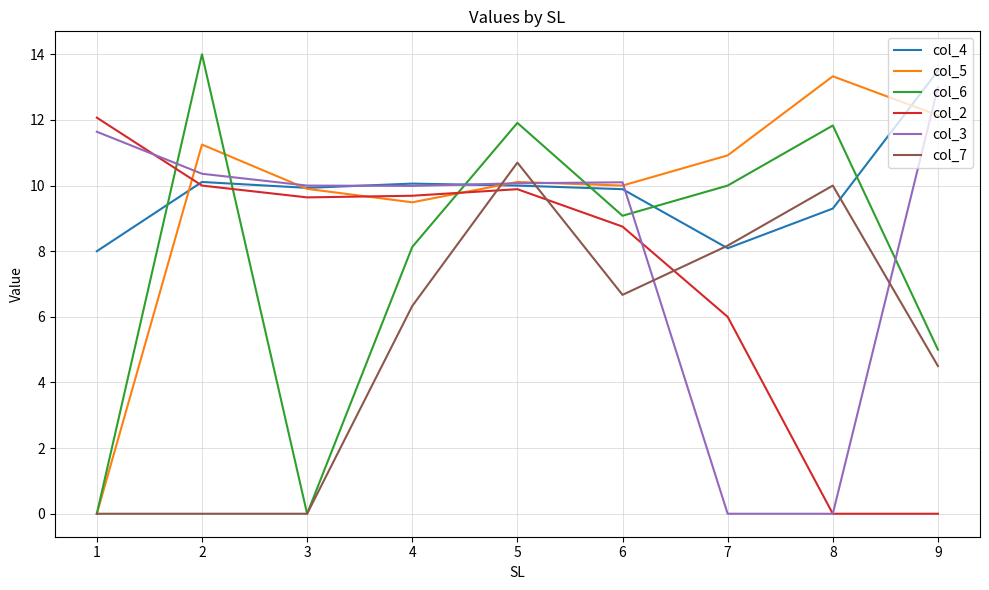

Rank the series by their maximum value, from highest to lowest.

col_6, col_4, col_5, col_3, col_2, col_7